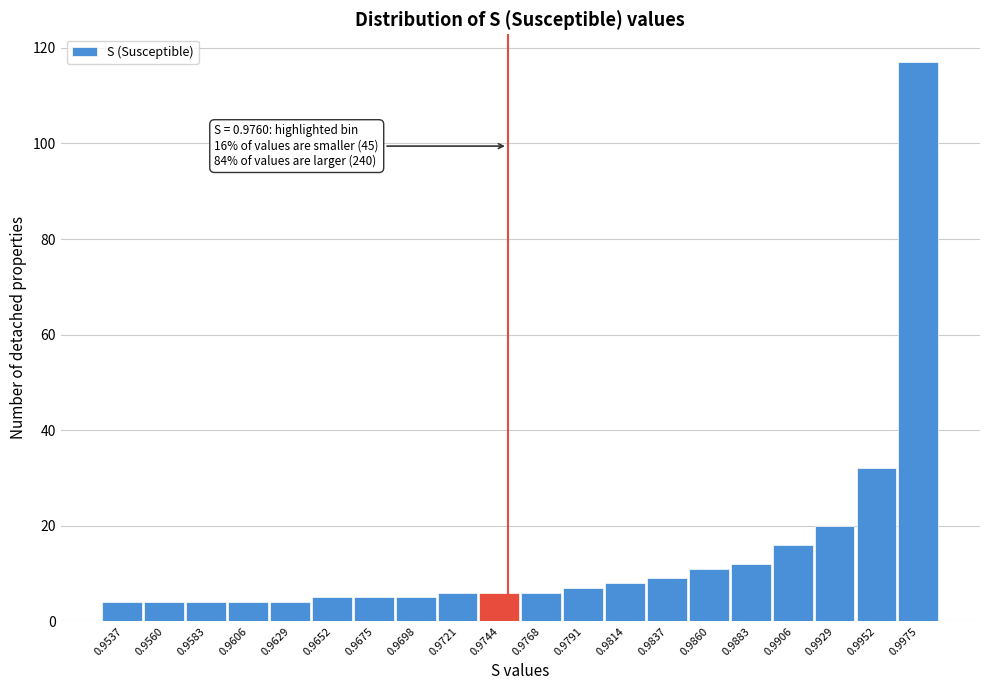

Reading left to right, transcribe all the data shown in this chart.

0.9537=4	0.9560=4	0.9583=4	0.9606=4	0.9629=4	0.9652=5	0.9675=5	0.9698=5	0.9721=6	0.9744=6	0.9768=6	0.9791=7	0.9814=8	0.9837=9	0.9860=11	0.9883=12	0.9906=16	0.9929=20	0.9952=32	0.9975=117